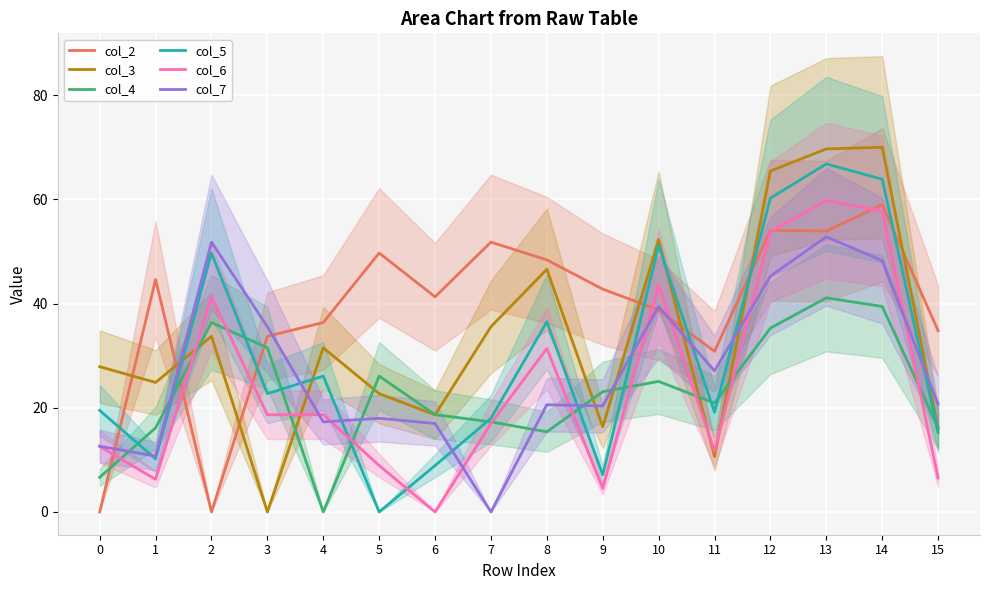

What is the total value across all series at 2?

212.8